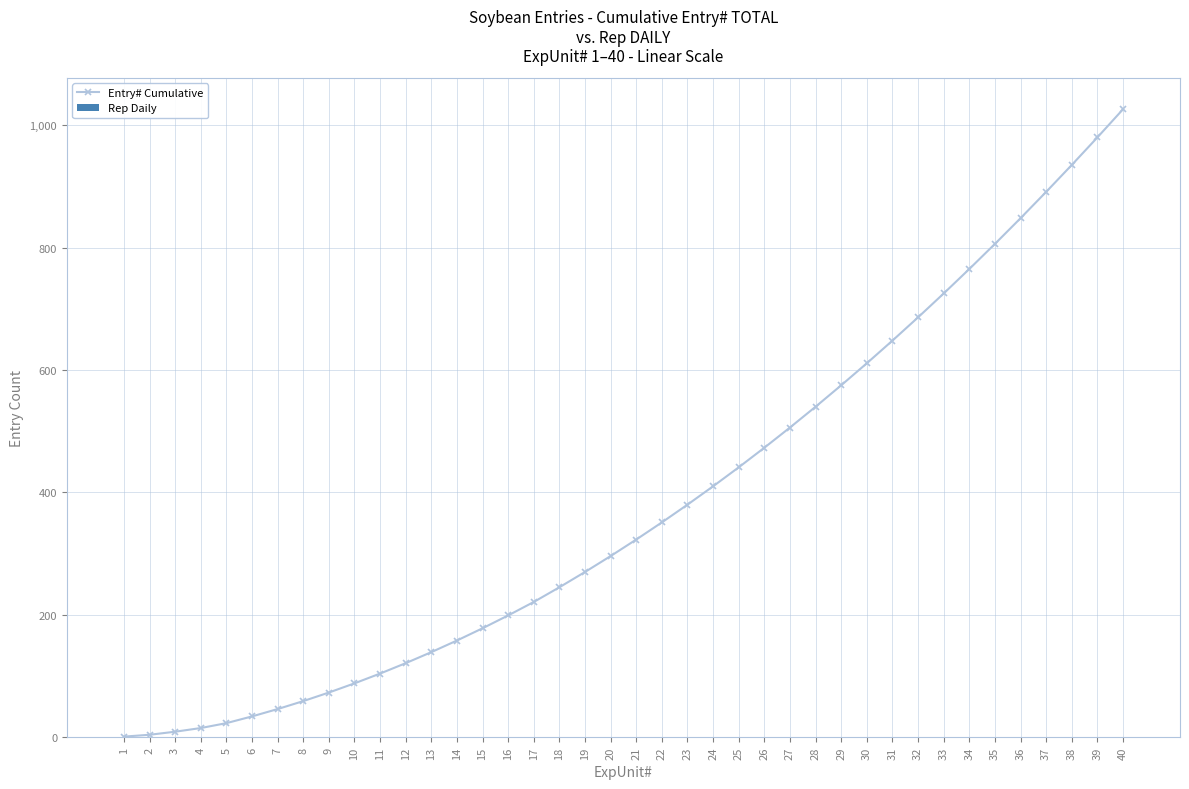

Reading left to right, transcribe all the data shown in this chart.

Entry# Cumulative: 1	4	9	15	23	34	46	59	73	88	104	121	139	158	178	199	221	245	270	296	323	351	380	410	441	473	506	540	575	611	648	686	725	765	806	848	891	935	980	1026
Rep Daily: 1	1	1	1	1	1	1	1	1	1	1	1	1	1	1	1	1	1	1	1	1	1	1	1	1	1	1	1	1	1	1	1	1	1	1	1	1	1	1	1